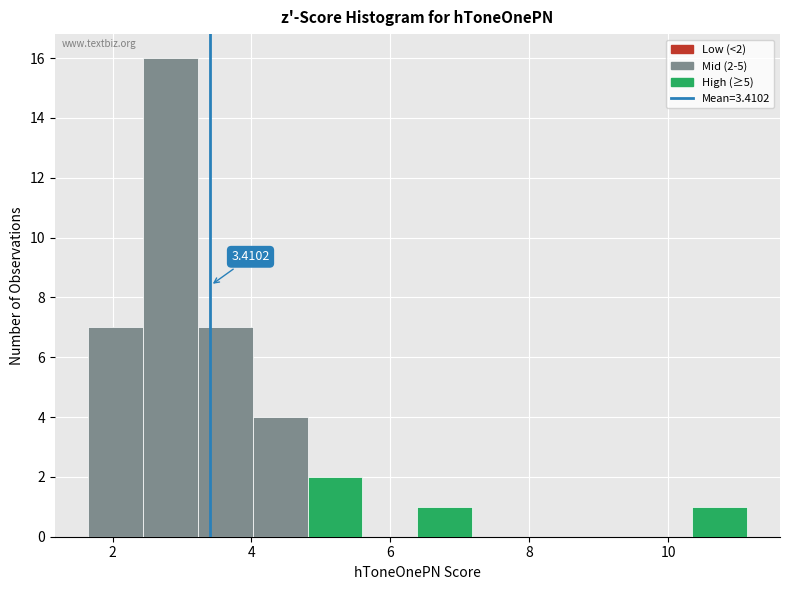

Around what value on the x-axis is the tallest bar? Give the approximate position of its centre, as read against the axis.

2.8